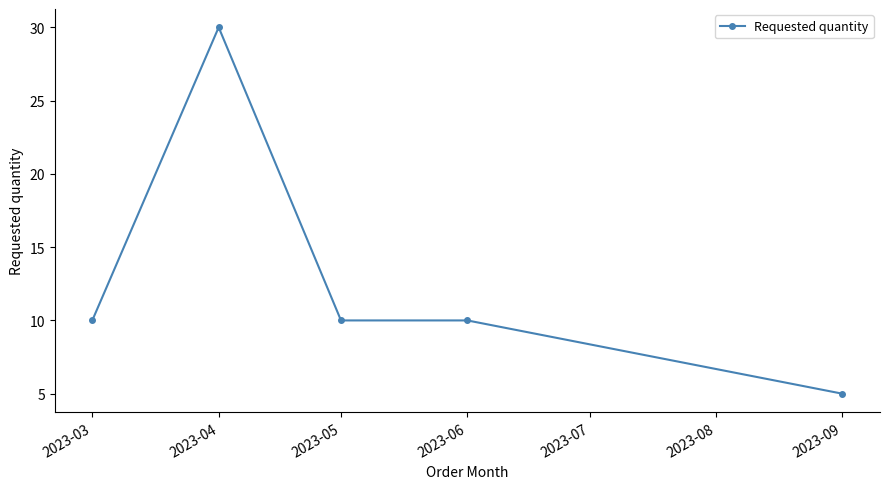

How many lines are shown in the chart?

1